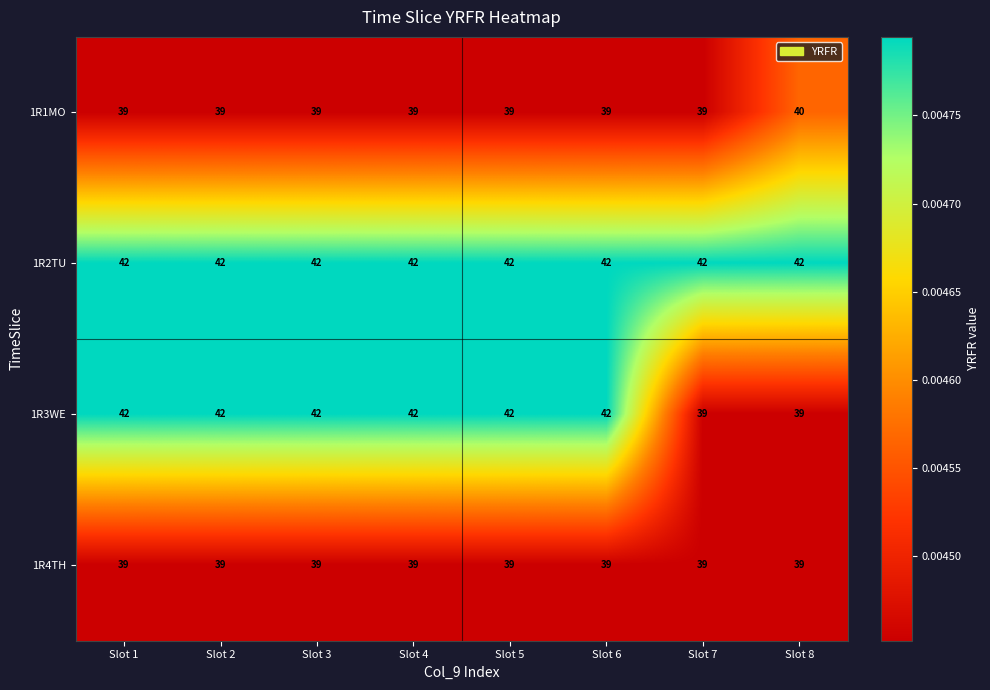

Which series has the widest spread of values?

1R3WE